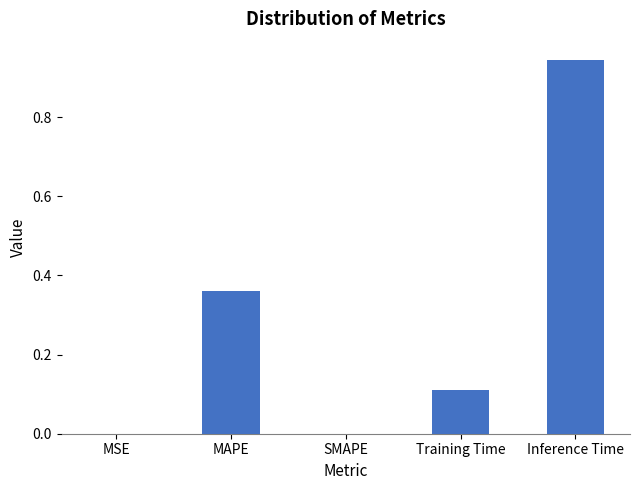

Are the bars horizontal?

No